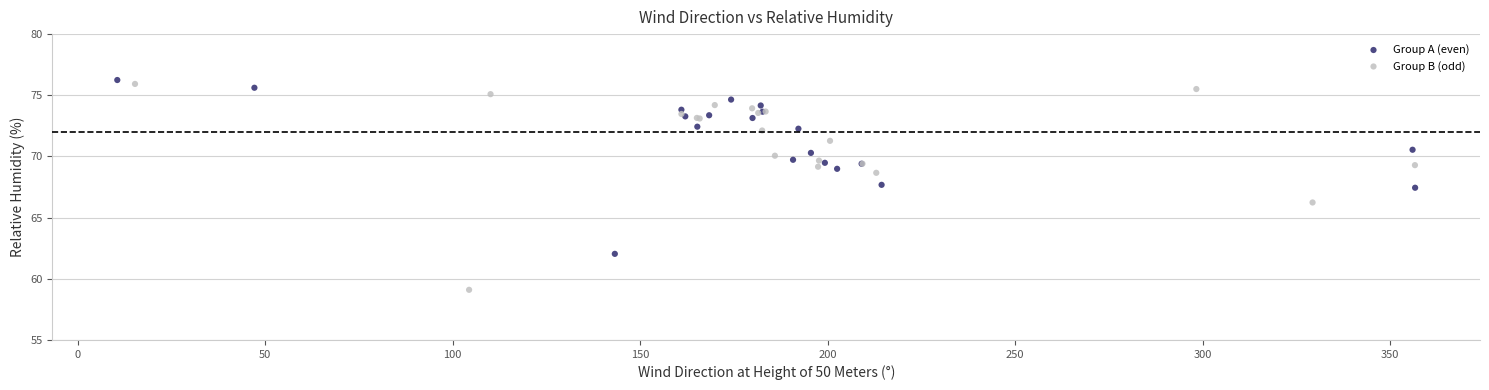

Which series contains the lowest Y value?

Group B (odd)